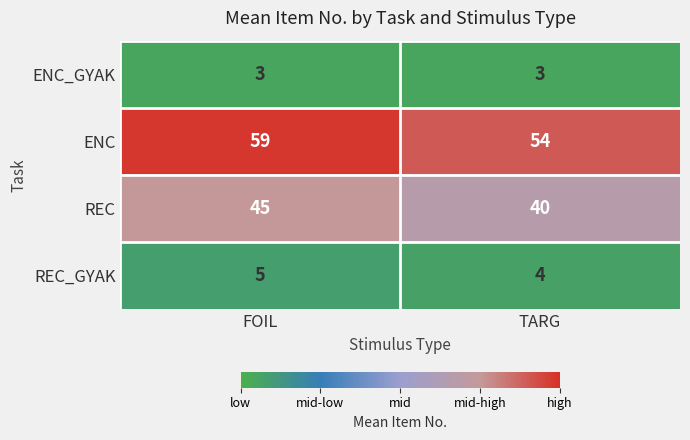

At which category does the chart reach its peak across all series?

FOIL